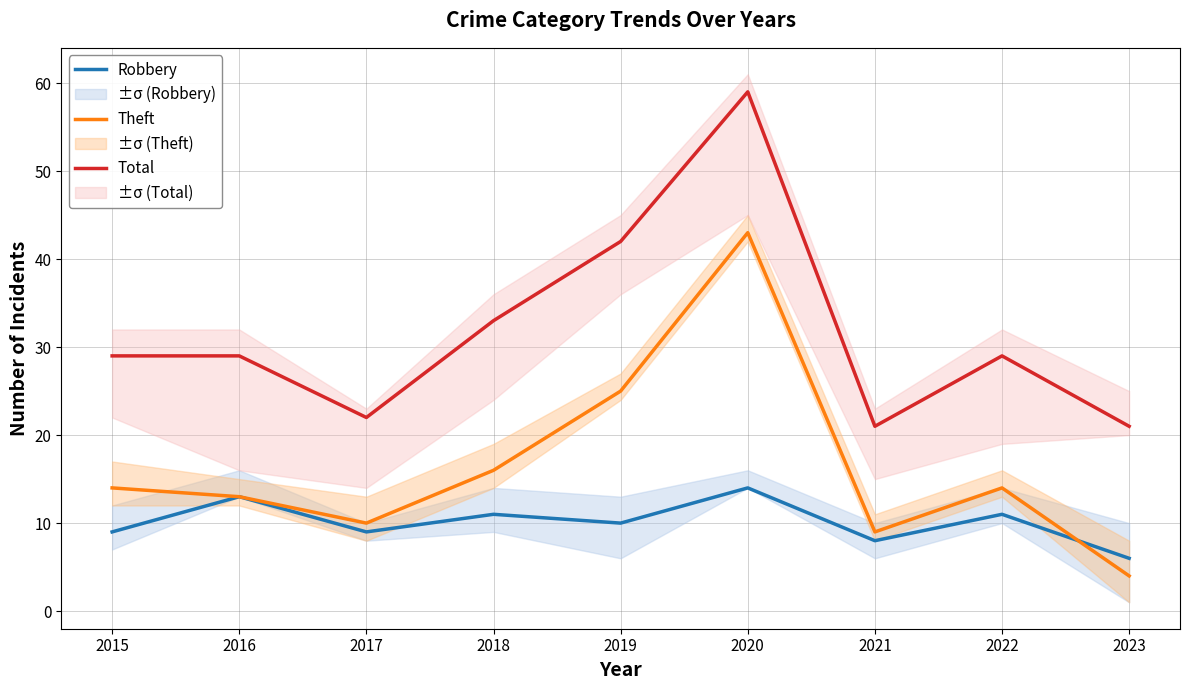

The value of Robbery at 2017 is 16. True or false?

False